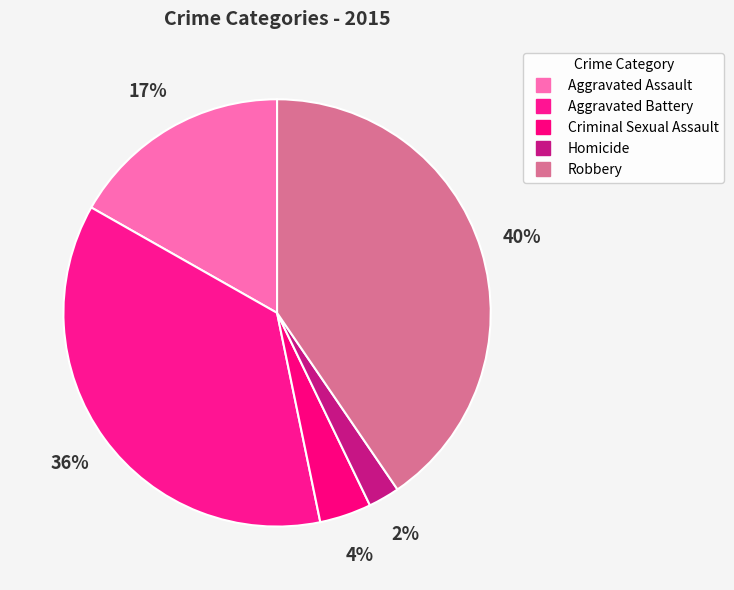

How many segments does this pie chart have?

5